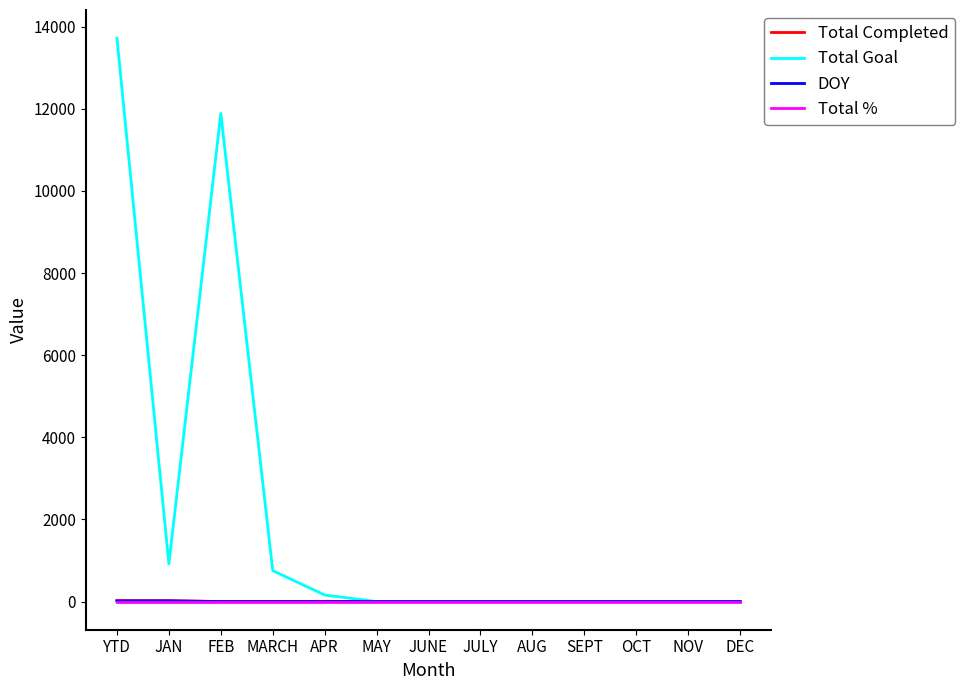

At how many categories does at least one series exceed 10394?

2